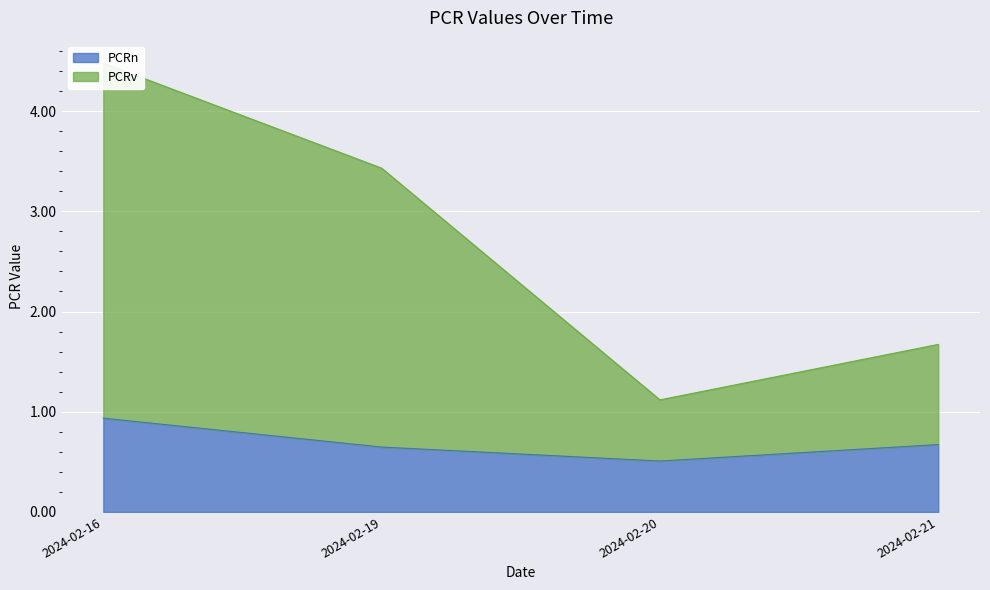

What is the difference between the maximum and minimum values in the PCRn series?

0.4